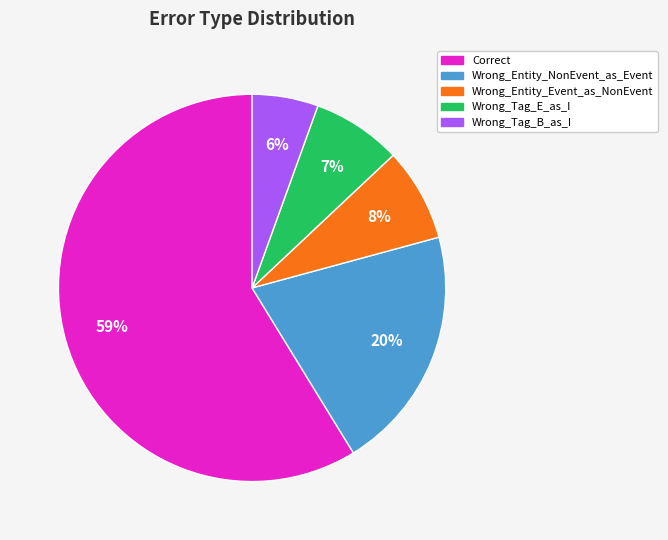

Is it true that Wrong_Tag_B_as_I is 1% of the pie?

False